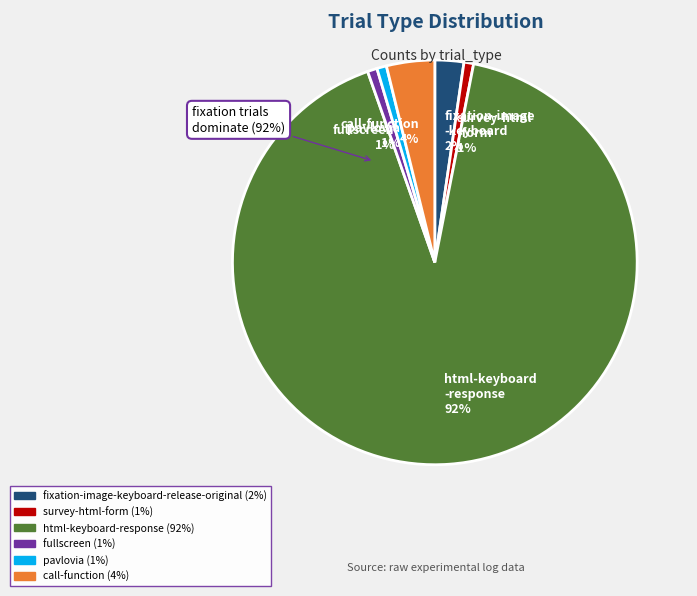

Does html-keyboard-response account for over 50% of the chart?

Yes